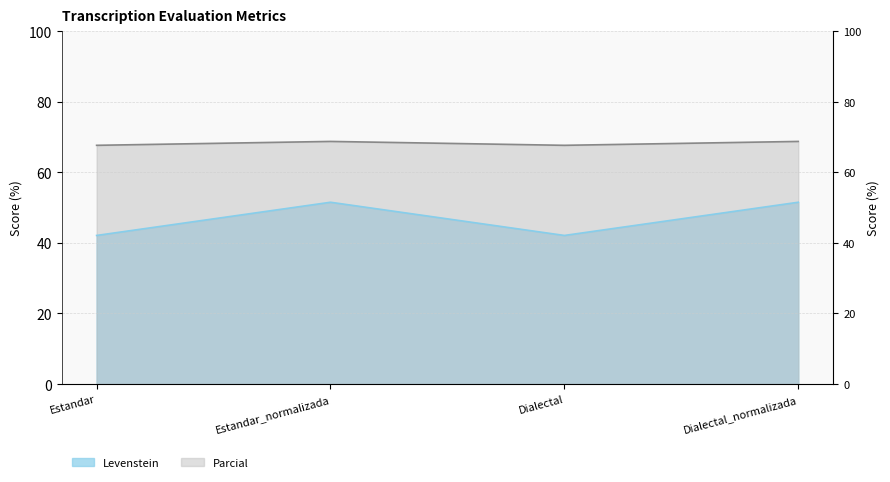

Reading left to right, list all the values displayed in this chart.

Levenstein: 42.1	51.5	42.1	51.5
Parcial: 67.6	68.8	67.6	68.8